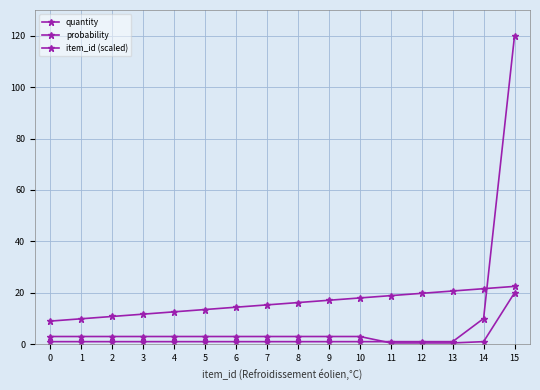

How many lines are shown in the chart?

3